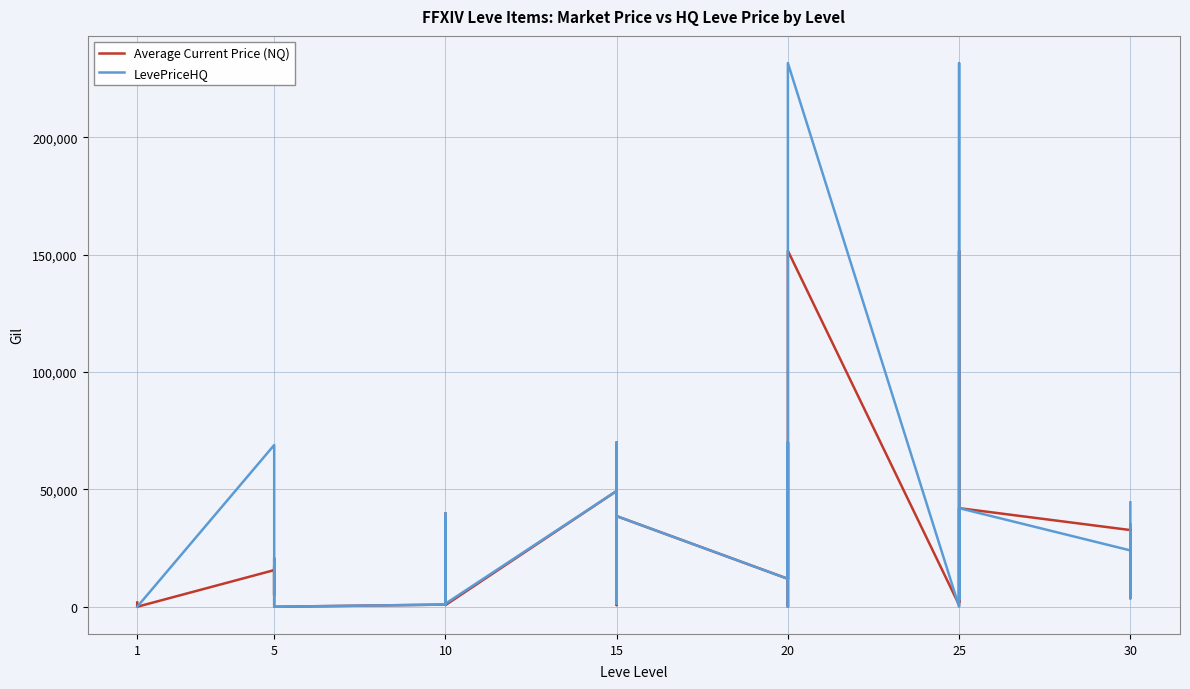

How many interior local valleys does the Average Current Price (NQ) series have?

12